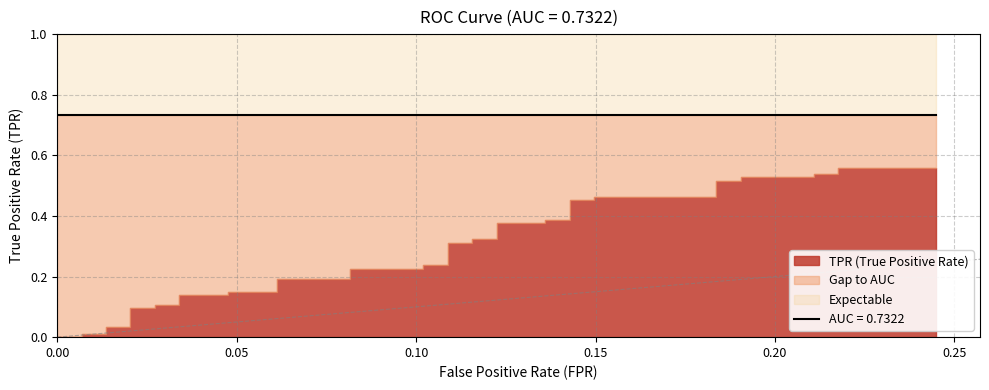

What is the difference between the tpr values at 25 and 30?

0.1